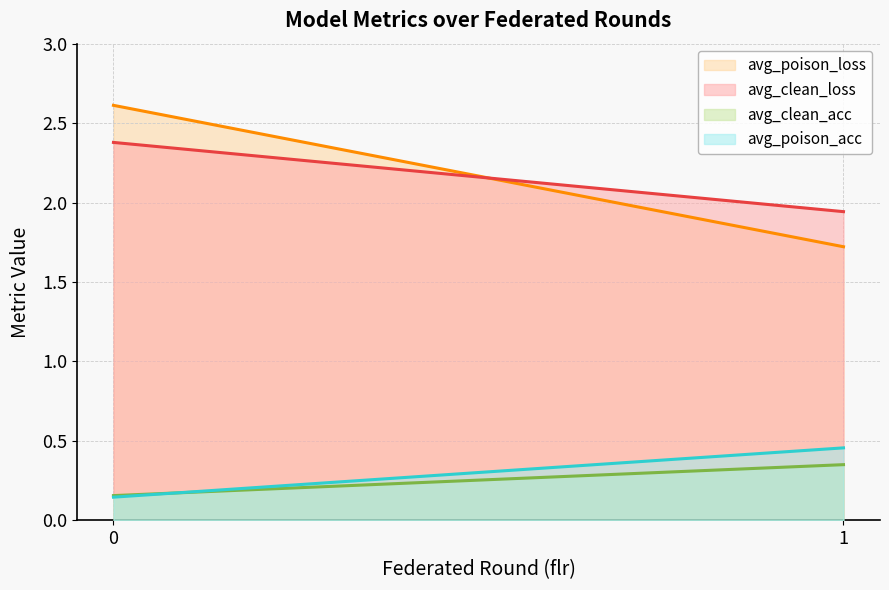

Between 0 and 1, which series saw the biggest shift?

avg_poison_loss